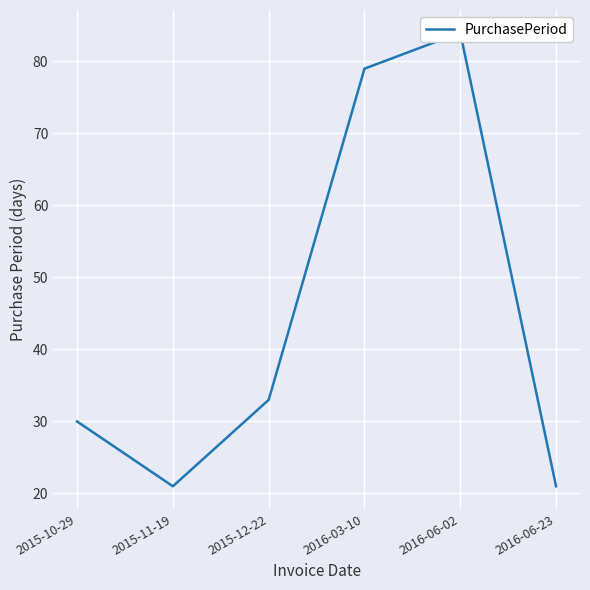

Which has a higher value, 2015-11-19 or 2016-03-10?

2016-03-10